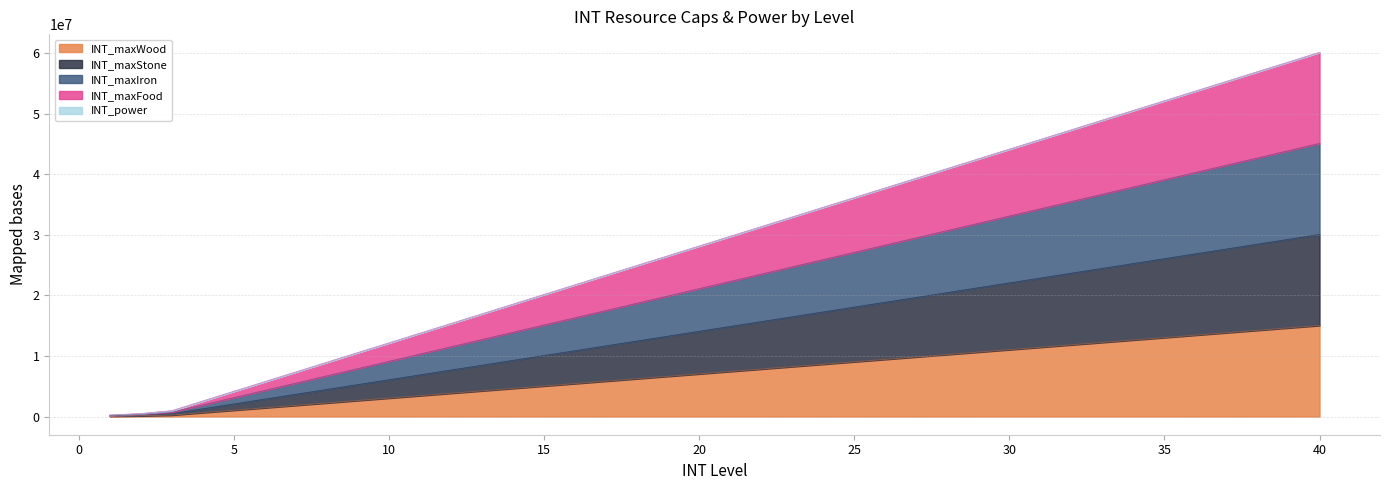

Is the value of INT_maxFood at 23 greater than the value of INT_power at 31?

No